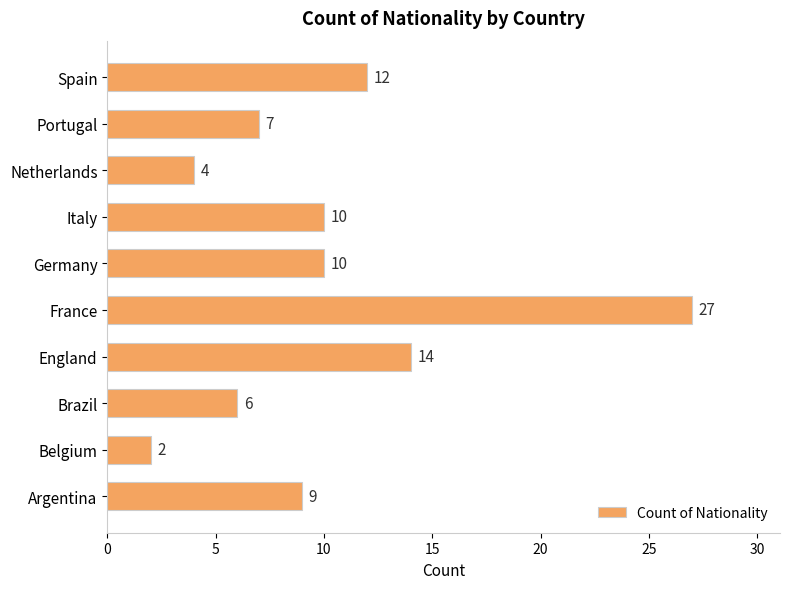

What is the smallest value displayed?

2